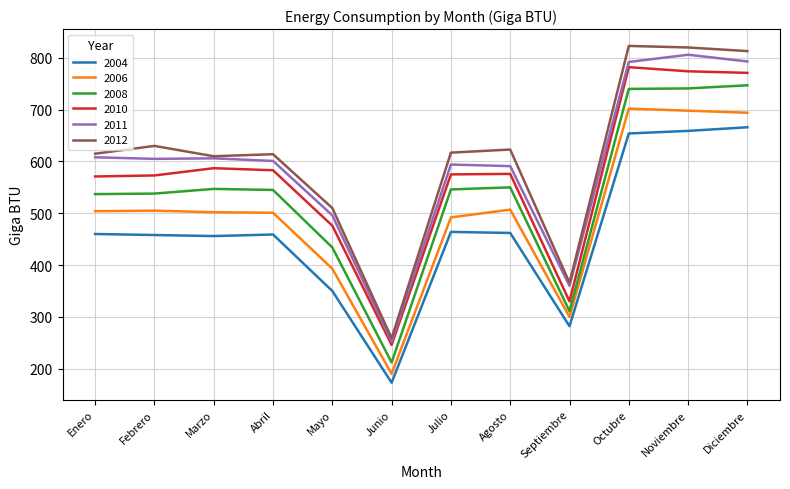

Is the value of 2012 at Diciembre greater than the value of 2008 at Mayo?

Yes